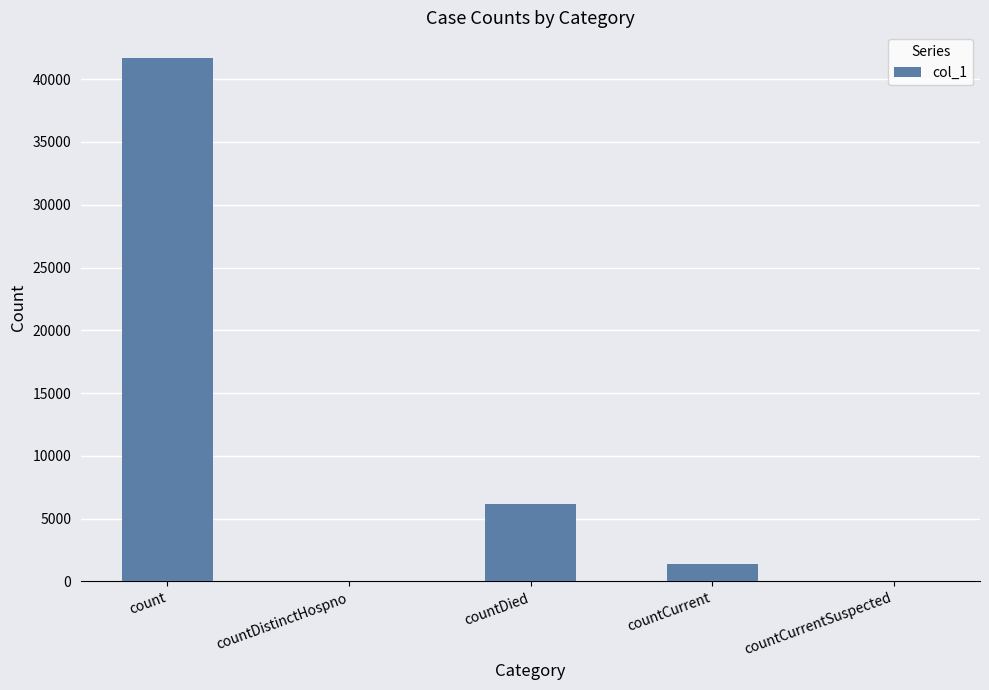

True or false: the data shows 1399 at countCurrent.

True